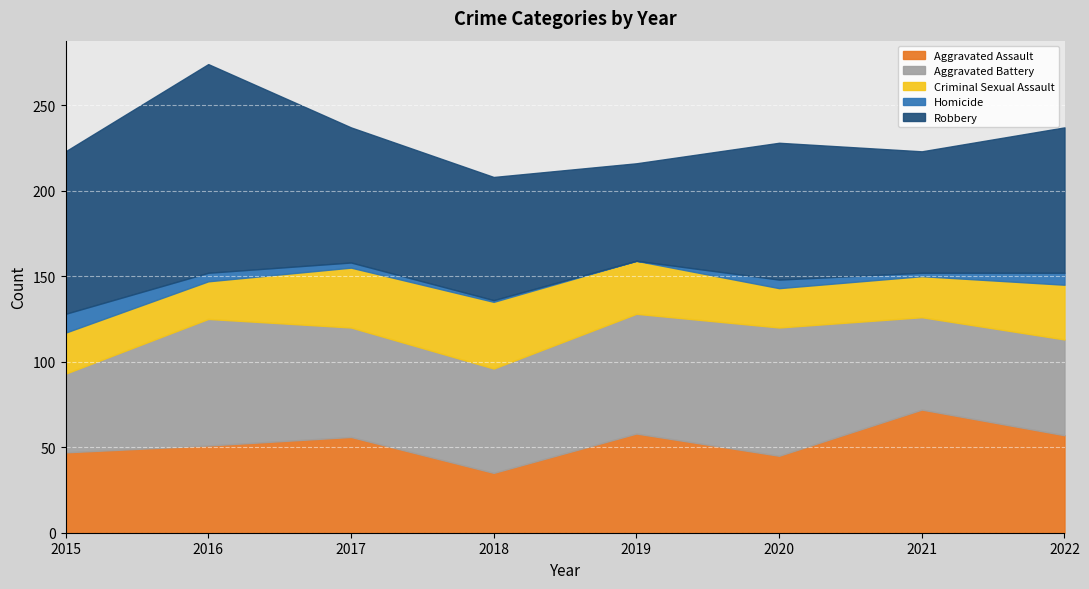

What is the sum of the Homicide values at 2019 and 2018?

1